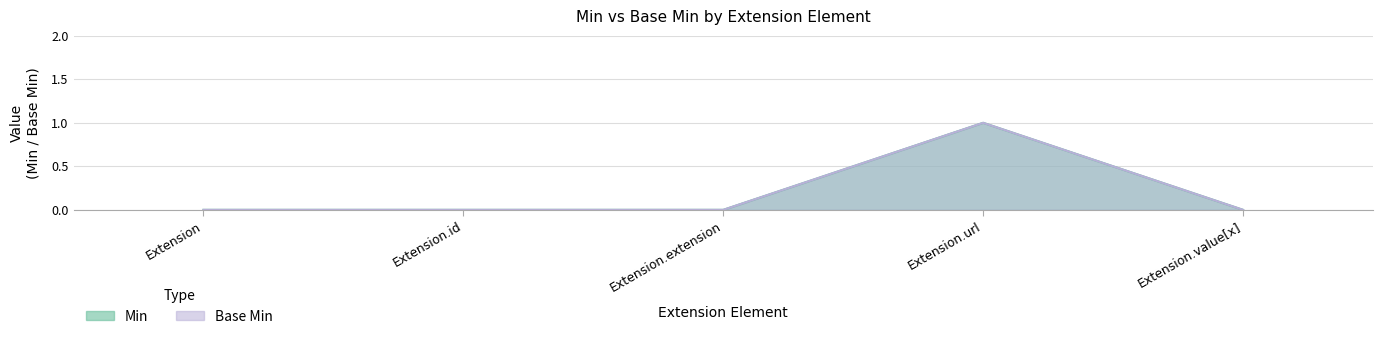

What are all the series names shown in the legend?

Min, Base Min